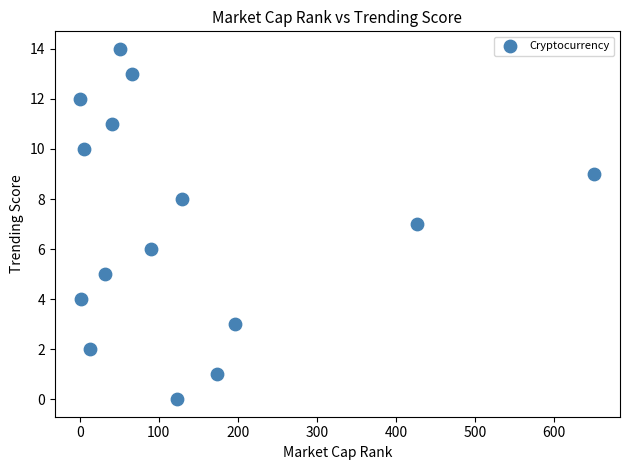

What is the range of X values (max minus min)?

650